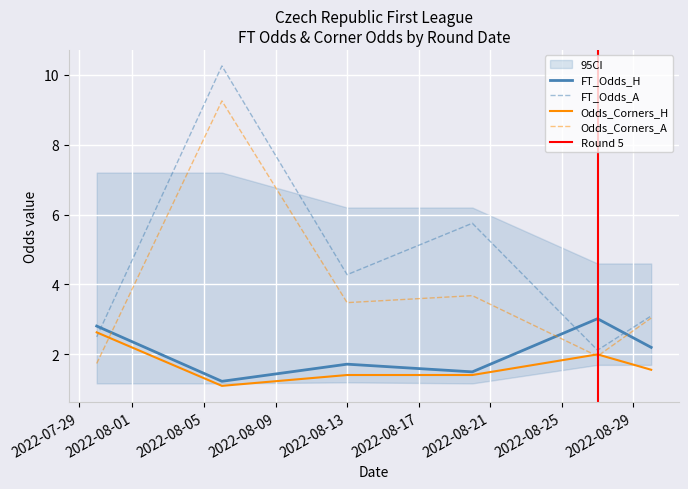

Reading left to right, transcribe all the data shown in this chart.

FT_Odds_H: 2022-07-30=2.8	2022-08-06=1.2	2022-08-13=1.7	2022-08-20=1.5	2022-08-27=3.0	2022-08-30=2.2
FT_Odds_A: 2022-07-30=2.5	2022-08-06=10.2	2022-08-13=4.3	2022-08-20=5.8	2022-08-27=2.1	2022-08-30=3.1
Odds_Corners_H: 2022-07-30=2.6	2022-08-06=1.1	2022-08-13=1.4	2022-08-20=1.4	2022-08-27=2.0	2022-08-30=1.6
Odds_Corners_A: 2022-07-30=1.7	2022-08-06=9.2	2022-08-13=3.5	2022-08-20=3.7	2022-08-27=1.9	2022-08-30=3.0